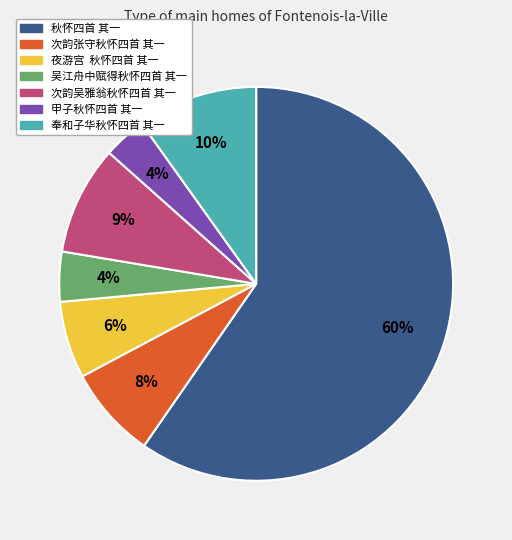

Combined, do 次韵张守秋怀四首 其一 and 秋怀四首 其一 account for over 50%?

Yes